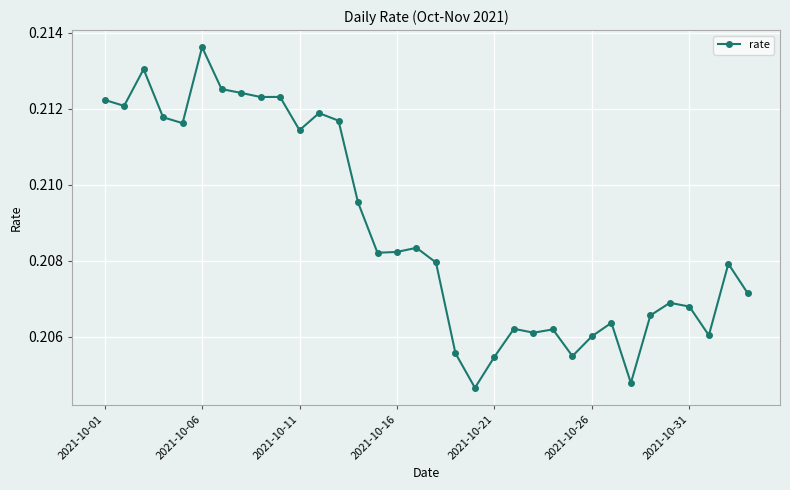

What is the sum of all values?

7.1